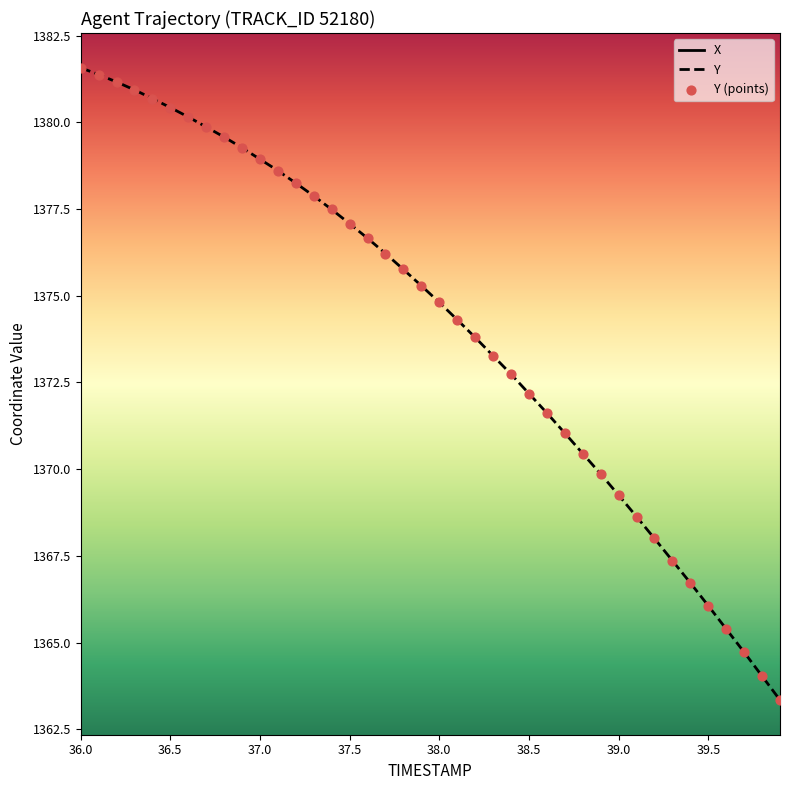

Which series has the largest Y range (max minus min)?

Y